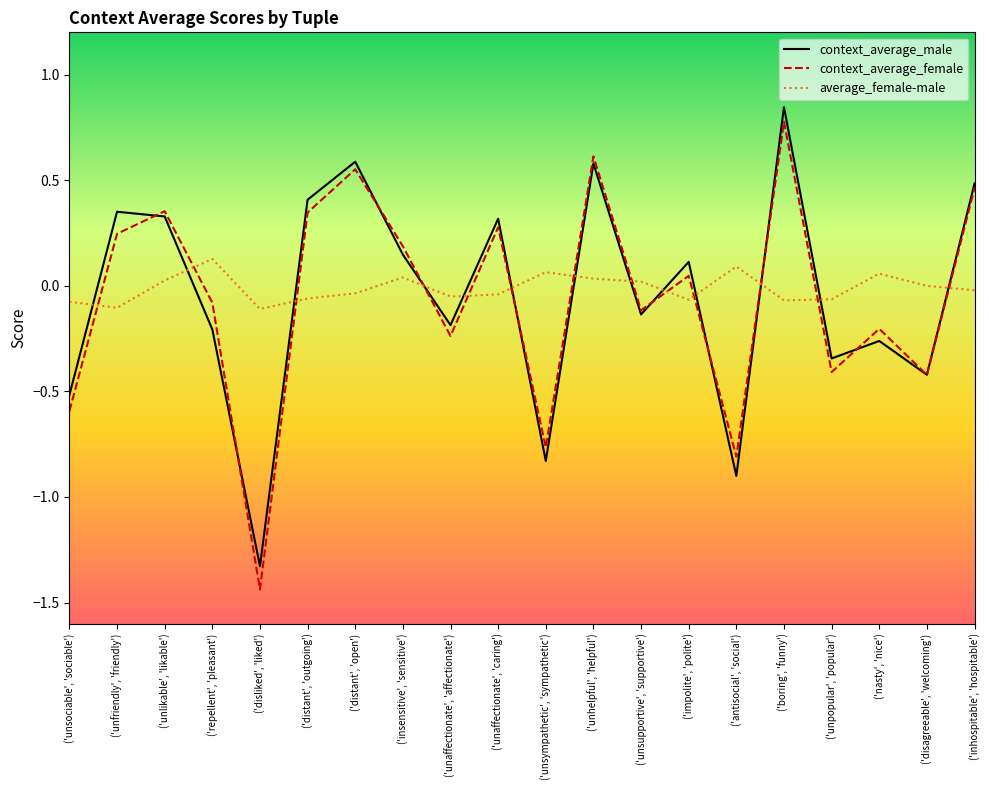

The value of context_average_male at ('unlikable', 'likable') is 0.3. True or false?

True